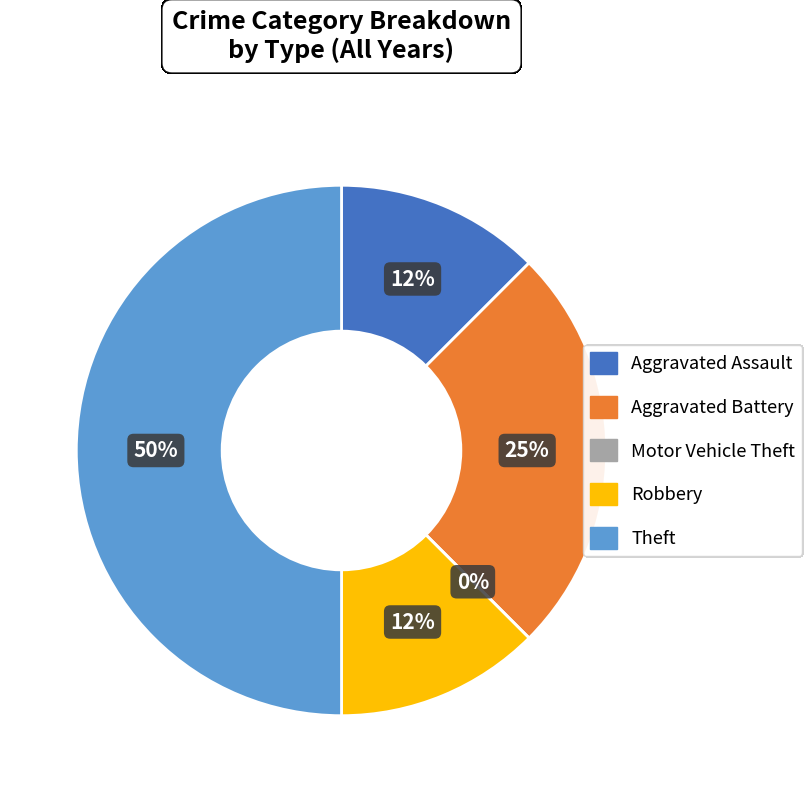

How many segments does this pie chart have?

5